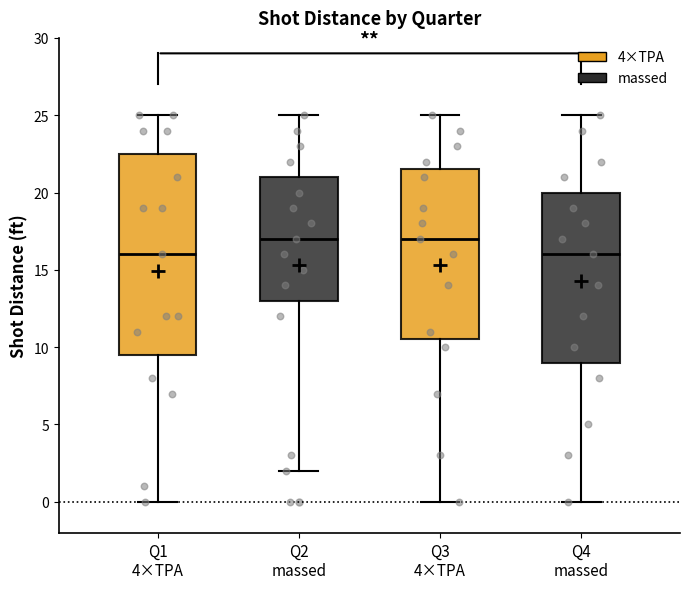

Reading left to right, transcribe this box plot: for each box, give where its median line is, the range the box spans, and where its two whiskers end, as read against the y-axis. The values are not printed on the chart, so give them approximately, as read against the axis.

Q1 4×TPA: median 16.0, box 9.5 to 22.5, whiskers 0.0 to 25.0
Q2 massed: median 17.0, box 13.0 to 21.0, whiskers 2.0 to 25.0
Q3 4×TPA: median 17.0, box 10.5 to 21.5, whiskers 0.0 to 25.0
Q4 massed: median 16.0, box 9.0 to 20.0, whiskers 0.0 to 25.0